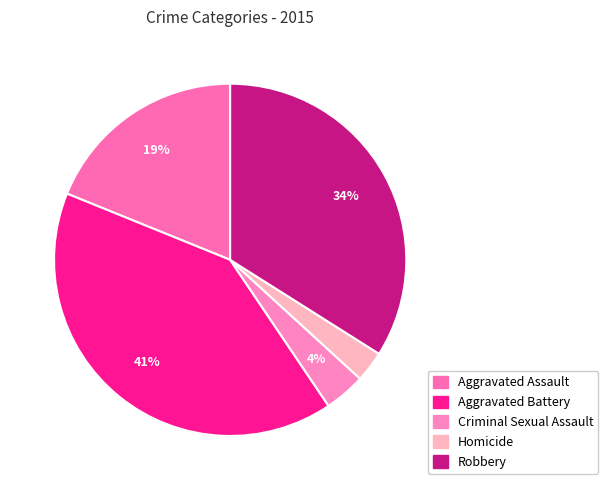

What is the change in value from Homicide to Robbery?

+33